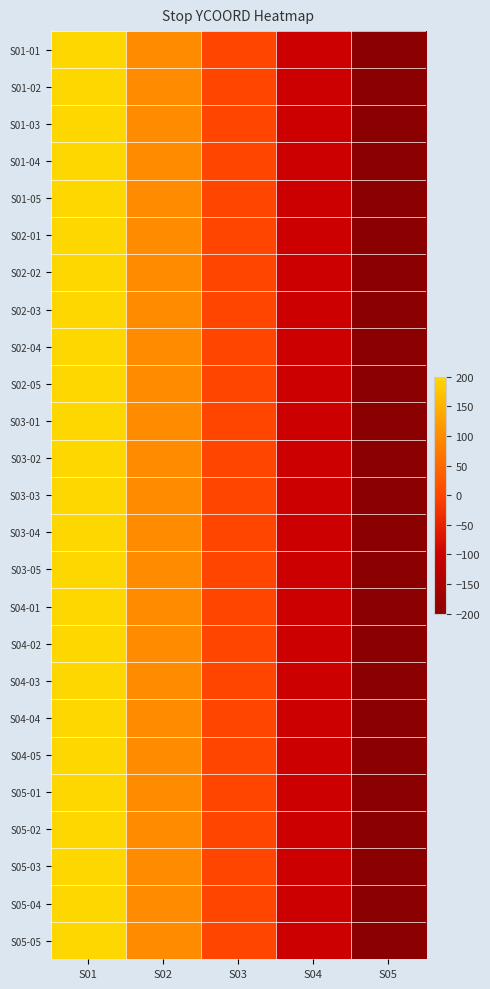

Reading right to left, transcribe all the data shown in this chart.

S01-01: S05=-200	S04=-100	S03=0	S02=100	S01=200
S01-02: S05=-200	S04=-100	S03=0	S02=100	S01=200
S01-03: S05=-200	S04=-100	S03=0	S02=100	S01=200
S01-04: S05=-200	S04=-100	S03=0	S02=100	S01=200
S01-05: S05=-200	S04=-100	S03=0	S02=100	S01=200
S02-01: S05=-200	S04=-100	S03=0	S02=100	S01=200
S02-02: S05=-200	S04=-100	S03=0	S02=100	S01=200
S02-03: S05=-200	S04=-100	S03=0	S02=100	S01=200
S02-04: S05=-200	S04=-100	S03=0	S02=100	S01=200
S02-05: S05=-200	S04=-100	S03=0	S02=100	S01=200
S03-01: S05=-200	S04=-100	S03=0	S02=100	S01=200
S03-02: S05=-200	S04=-100	S03=0	S02=100	S01=200
S03-03: S05=-200	S04=-100	S03=0	S02=100	S01=200
S03-04: S05=-200	S04=-100	S03=0	S02=100	S01=200
S03-05: S05=-200	S04=-100	S03=0	S02=100	S01=200
S04-01: S05=-200	S04=-100	S03=0	S02=100	S01=200
S04-02: S05=-200	S04=-100	S03=0	S02=100	S01=200
S04-03: S05=-200	S04=-100	S03=0	S02=100	S01=200
S04-04: S05=-200	S04=-100	S03=0	S02=100	S01=200
S04-05: S05=-200	S04=-100	S03=0	S02=100	S01=200
S05-01: S05=-200	S04=-100	S03=0	S02=100	S01=200
S05-02: S05=-200	S04=-100	S03=0	S02=100	S01=200
S05-03: S05=-200	S04=-100	S03=0	S02=100	S01=200
S05-04: S05=-200	S04=-100	S03=0	S02=100	S01=200
S05-05: S05=-200	S04=-100	S03=0	S02=100	S01=200